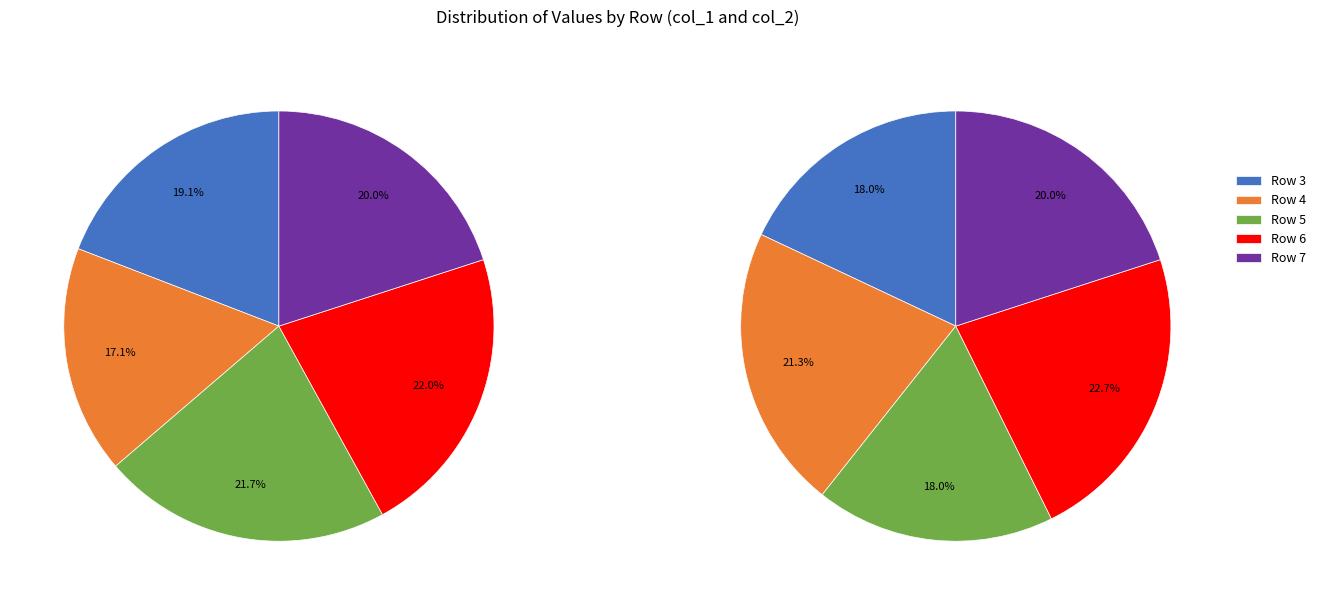

Between Row 4 and Row 7, which series saw the biggest shift?

col_1